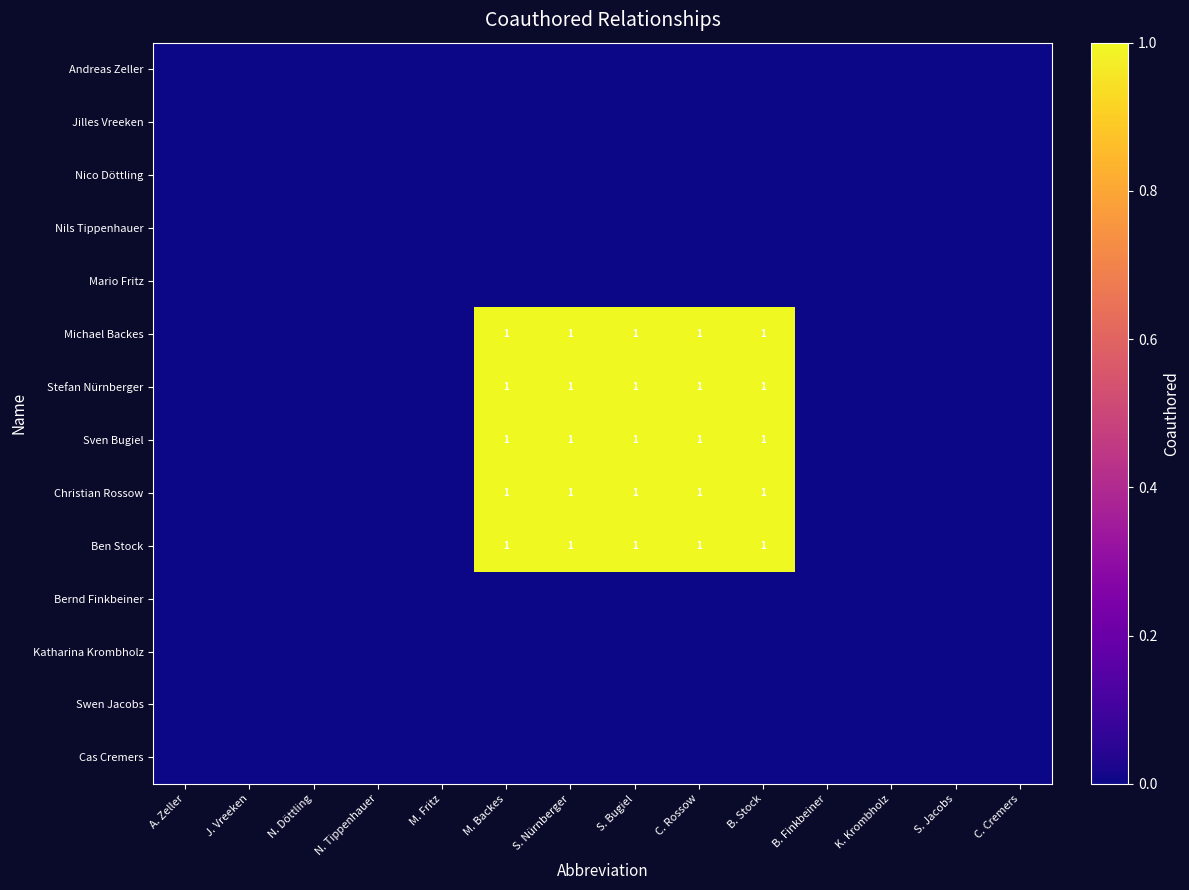

The Stefan Nürnberger series shows 1 at C. Rossow. True or false?

True